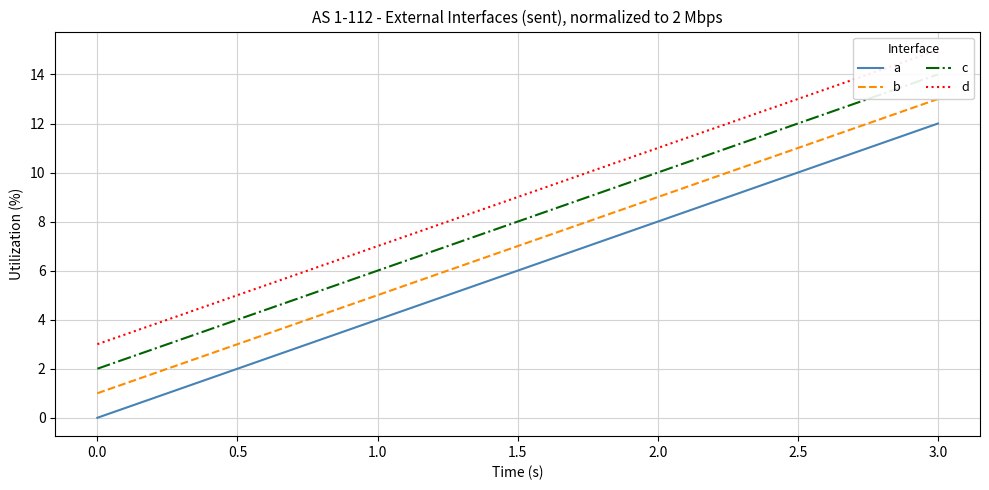

How many data points in a are less than 8?

2